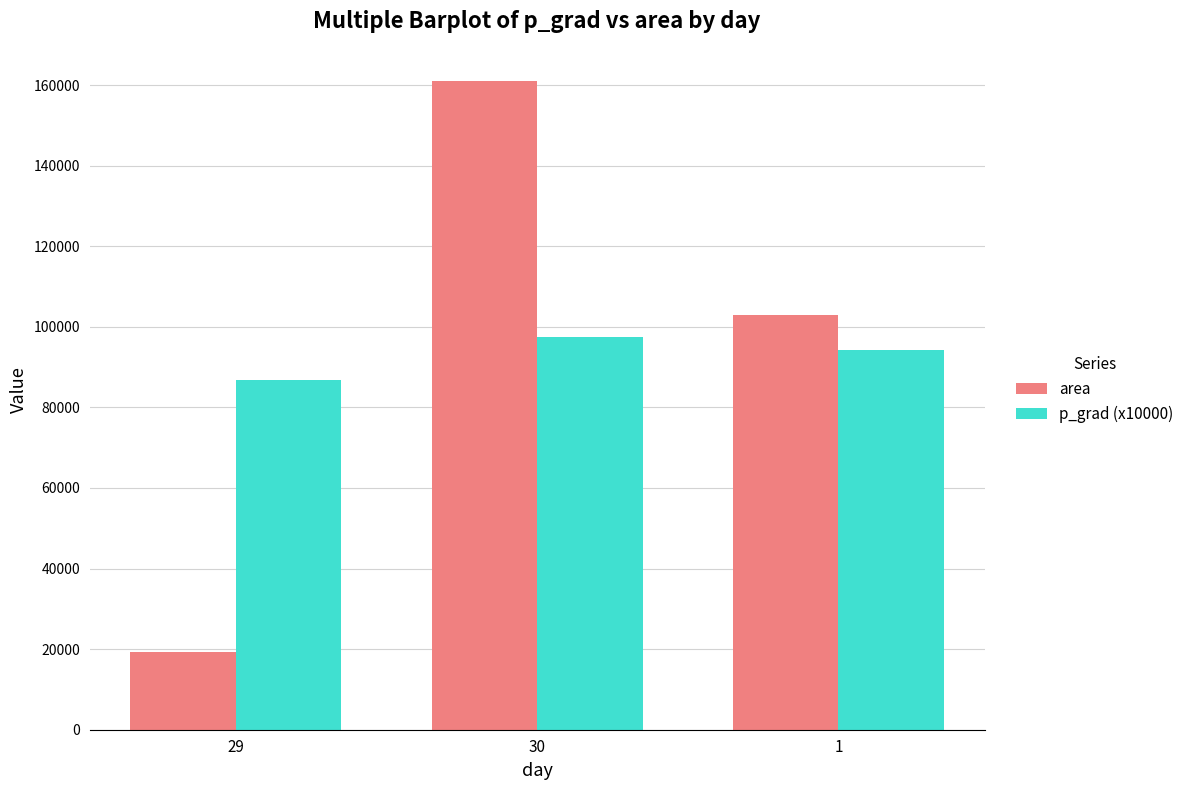

At how many categories does at least one series exceed 111684?

1